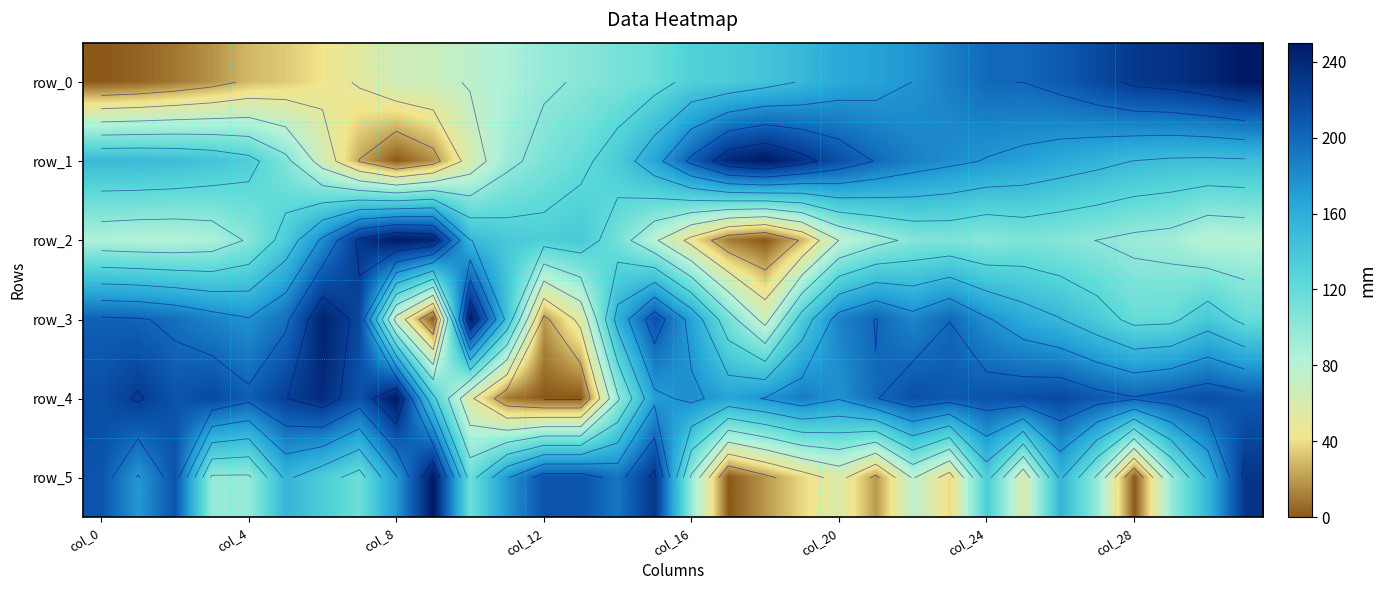

Reading left to right, list all the values displayed in this chart.

row_0: 0.0	3.3	9.4	17.5	28.8	34.1	42.2	52.0	65.8	68.0	77.0	85.3	96.7	102.1	109.8	116.8	131.4	135.2	142.4	151.8	163.4	167.8	175.2	187.0	199.5	200.1	207.1	217.6	229.2	232.9	240.6	250.0
row_1: 149.4	149.6	147.6	142.4	132.8	106.5	64.8	24.2	0.0	16.5	60.3	93.9	108.5	119.5	135.9	166.0	205.3	240.2	250.0	232.8	214.3	199.0	186.8	179.8	173.6	168.6	162.4	156.2	149.4	146.4	145.6	146.9
row_2: 84.6	82.5	82.3	86.0	102.6	134.7	179.5	230.2	250.0	243.3	150.8	137.5	134.0	138.1	112.2	78.6	42.9	10.1	0.0	27.6	75.2	92.3	105.1	106.8	101.3	107.1	103.8	99.7	94.5	91.5	78.8	81.0
row_3: 203.6	202.1	195.7	185.0	176.6	195.5	243.6	218.6	65.7	0.0	250.0	143.1	19.5	56.2	158.7	213.4	167.0	110.4	66.7	135.8	185.0	200.8	183.1	199.7	177.5	161.7	151.0	135.8	118.9	120.2	139.0	119.1
row_4: 214.7	227.6	211.5	217.9	205.1	224.4	237.2	211.5	250.0	131.4	54.5	9.6	0.0	0.0	96.2	169.9	179.5	166.7	176.3	189.1	176.3	198.7	214.7	208.3	211.5	214.7	217.9	208.3	201.9	208.3	214.7	208.3
row_5: 211.5	173.1	211.5	96.2	96.2	153.8	134.6	115.4	173.1	250.0	115.4	173.1	211.5	211.5	192.3	230.8	96.2	0.0	19.2	38.5	57.7	19.2	76.9	38.5	134.6	57.7	153.8	96.2	0.0	96.2	153.8	230.8